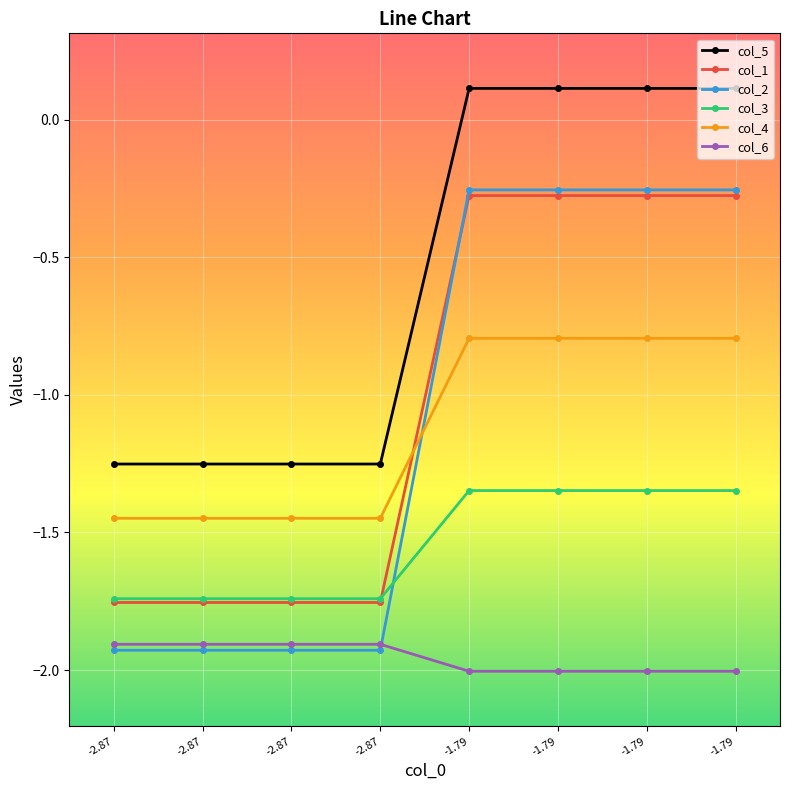

Count the number of categories in the chart.

8